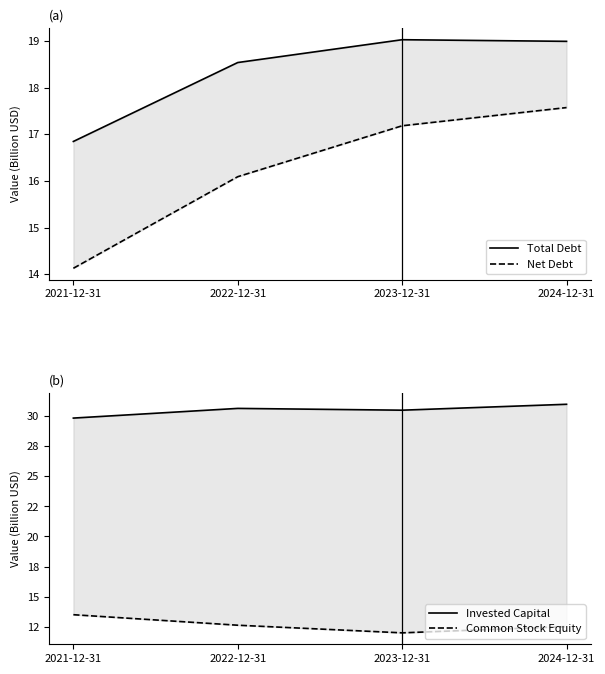

Which series has the largest total across all categories?

Invested Capital